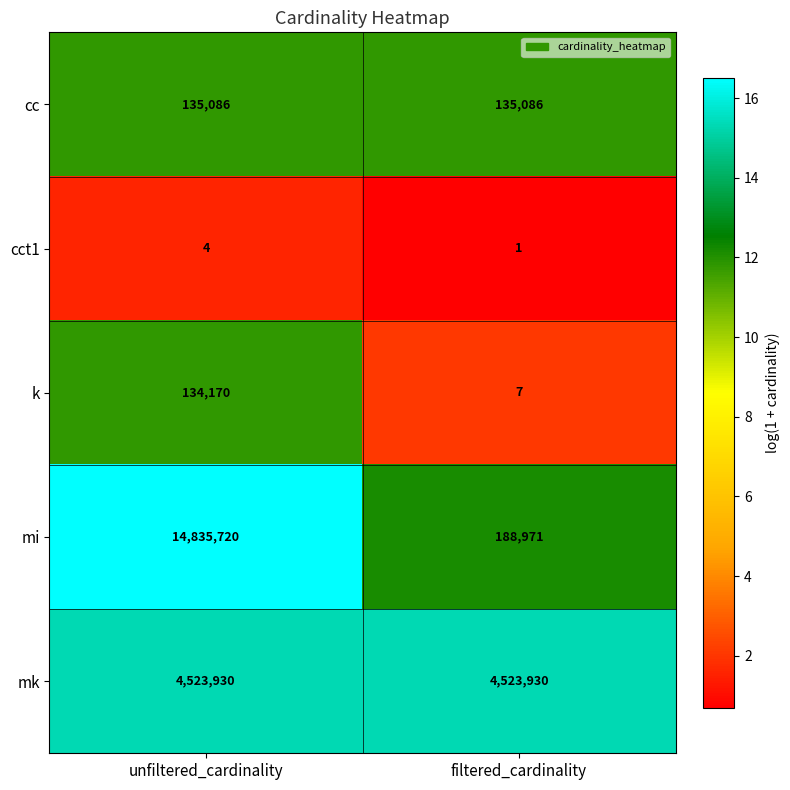

What is the sum of the mk values at unfiltered_cardinality and filtered_cardinality?

9047860